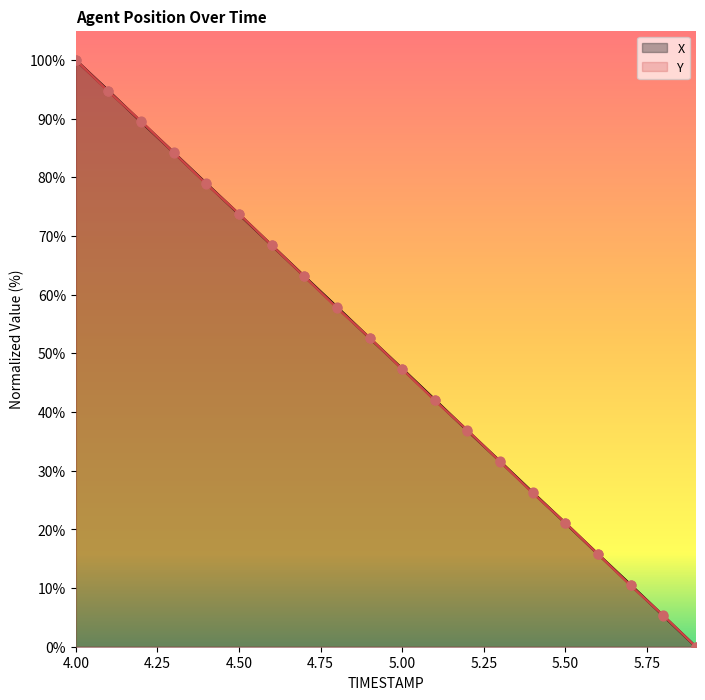

Which series reaches the maximum Y coordinate?

X